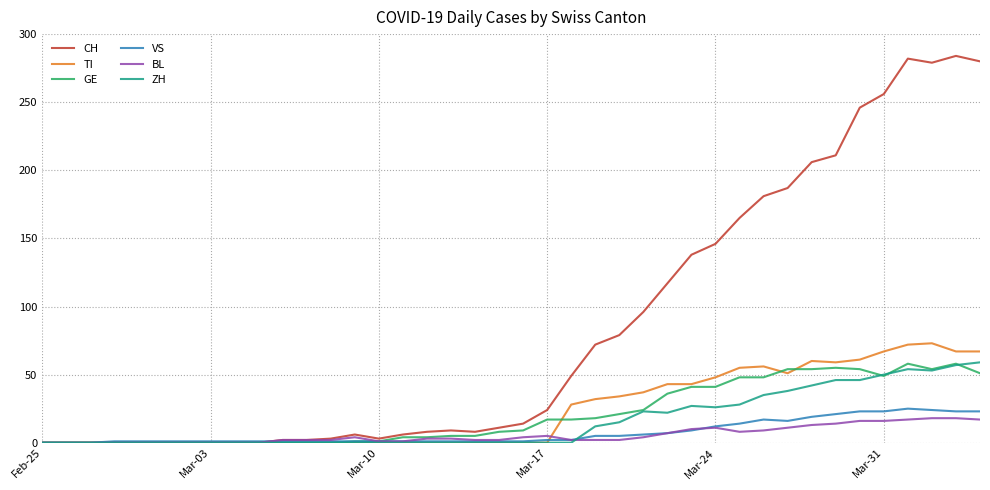

What is the maximum value for VS?

25